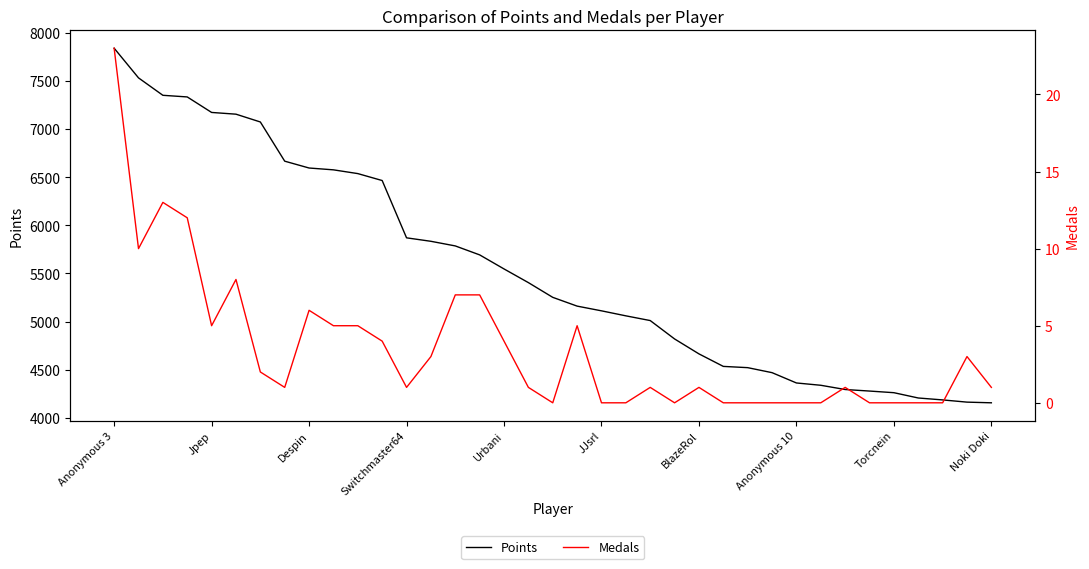

The value of Points at 21 is 3263. True or false?

False